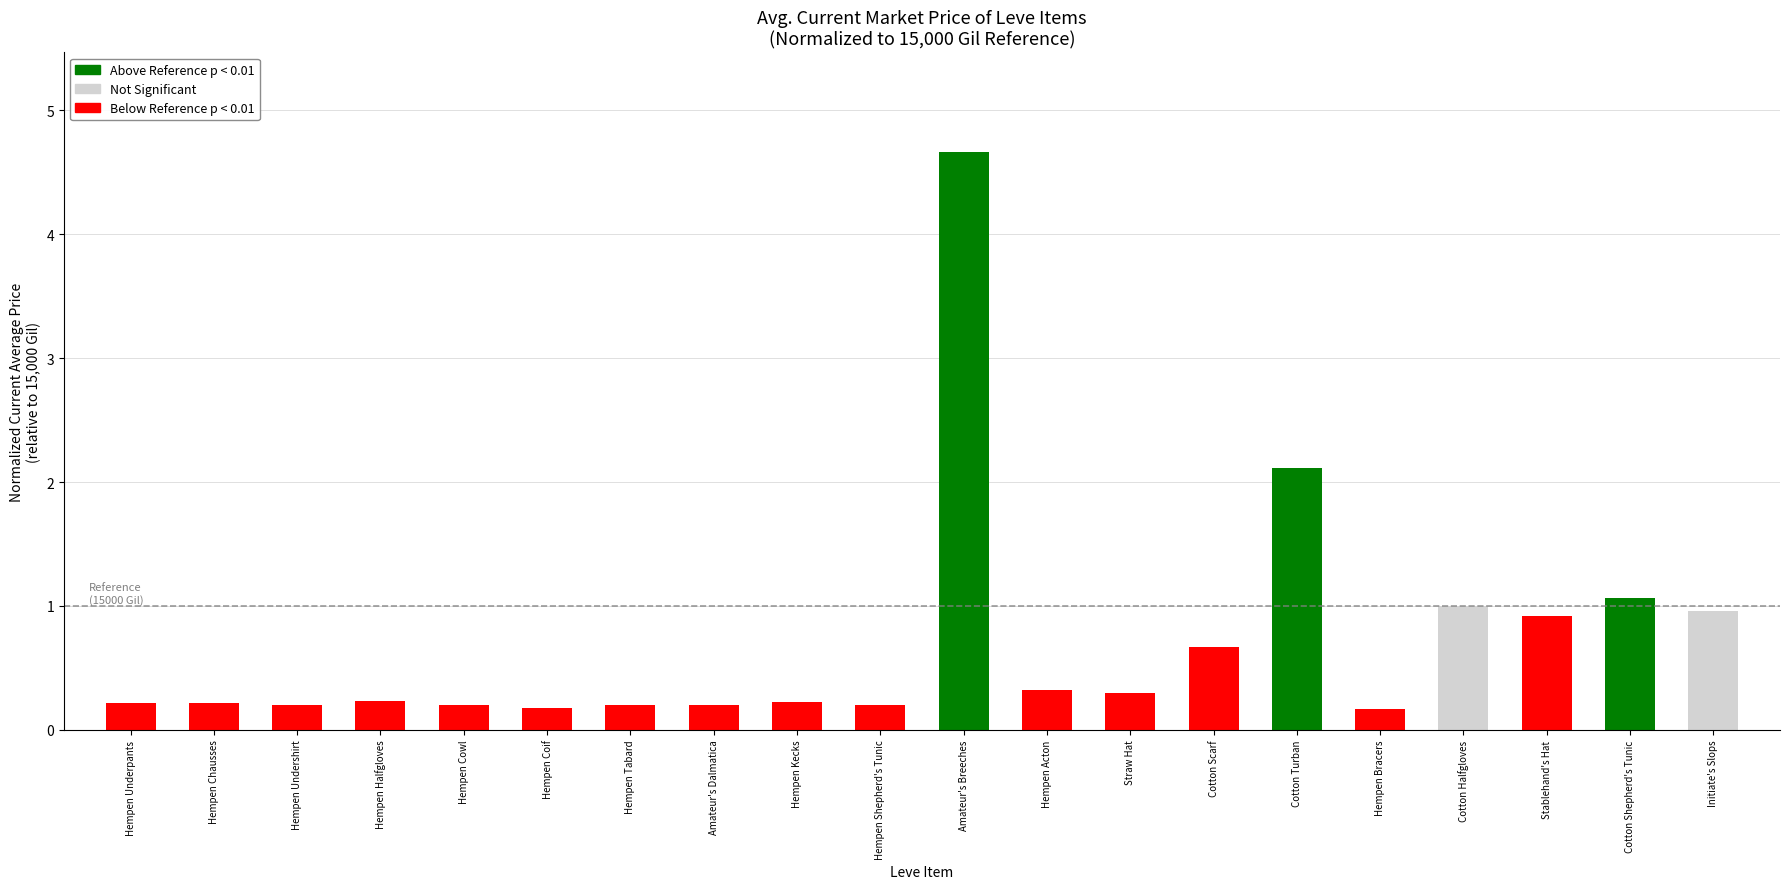

What is the change in value from Hempen Kecks to Initiate's Slops?

+0.7